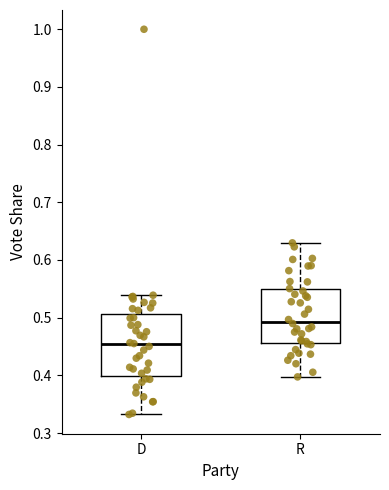

Reading left to right, read every box against the y-axis: the position of its median line, the range the box covers, and the ends of its whiskers. The values are not printed on the chart, so give them approximately, as read against the axis.

D: median 0.46, box 0.40 to 0.51, whiskers 0.33 to 0.54
R: median 0.49, box 0.46 to 0.55, whiskers 0.40 to 0.63